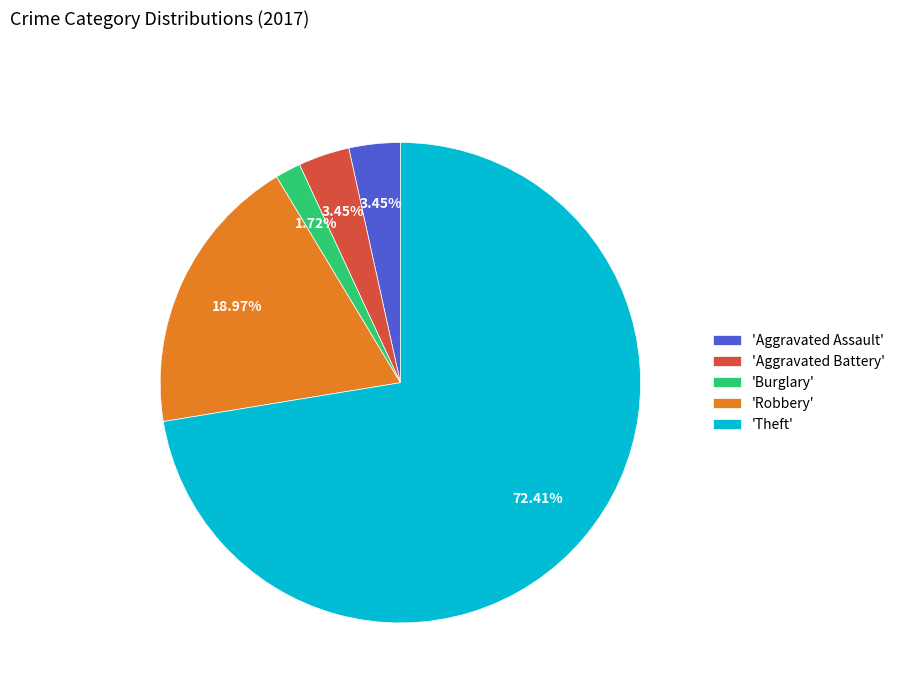

Which category has the smallest portion of the pie?

'Burglary'